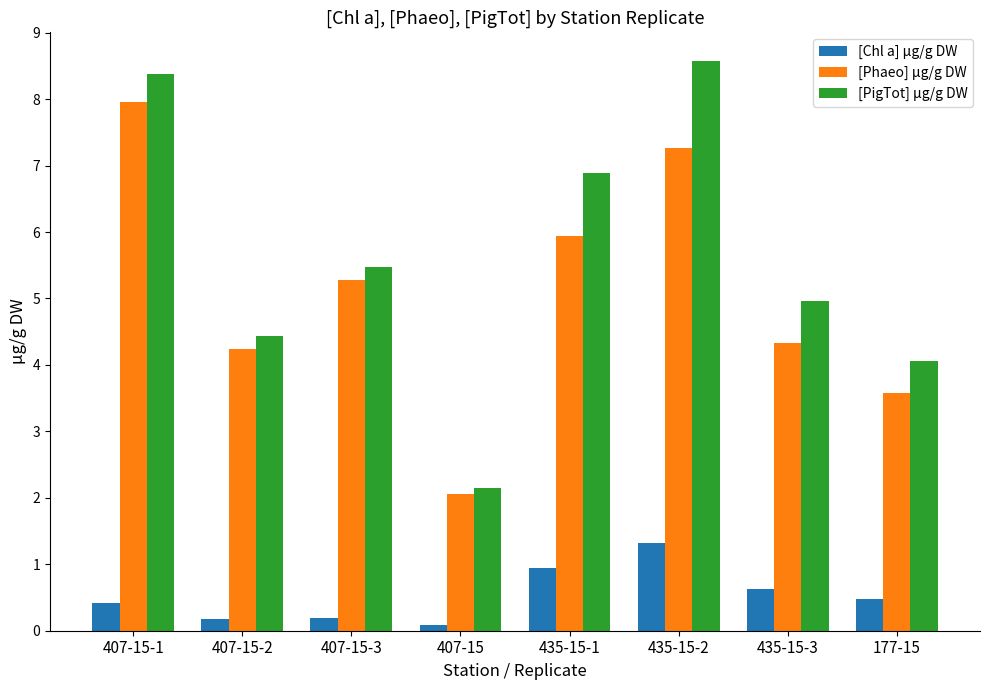

Reading right to left, transcribe all the data shown in this chart.

[Chl a] µg/g DW: 0.5	0.6	1.3	0.9	0.1	0.2	0.2	0.4
[Phaeo] µg/g DW: 3.6	4.3	7.3	5.9	2.1	5.3	4.2	8.0
[PigTot] µg/g DW: 4.1	5.0	8.6	6.9	2.1	5.5	4.4	8.4